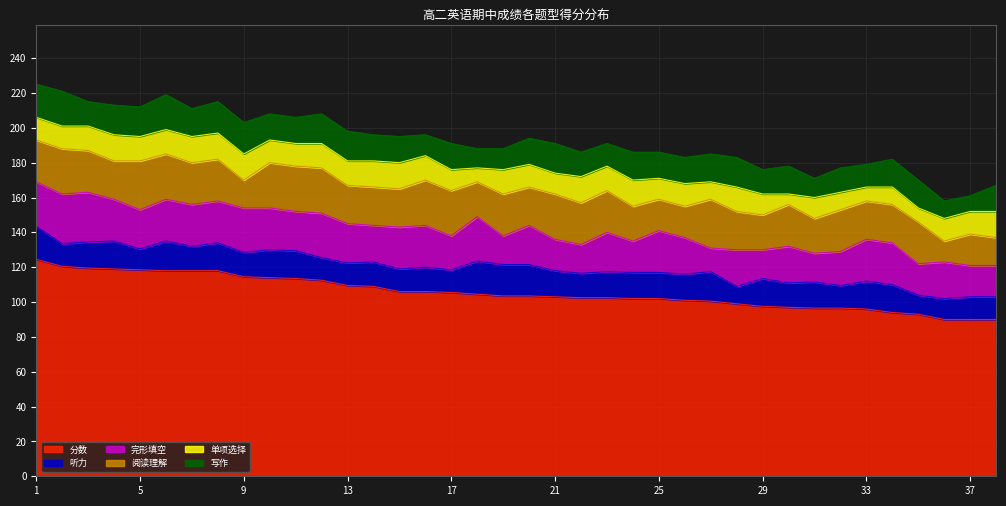

Which series has the widest spread of values?

分数